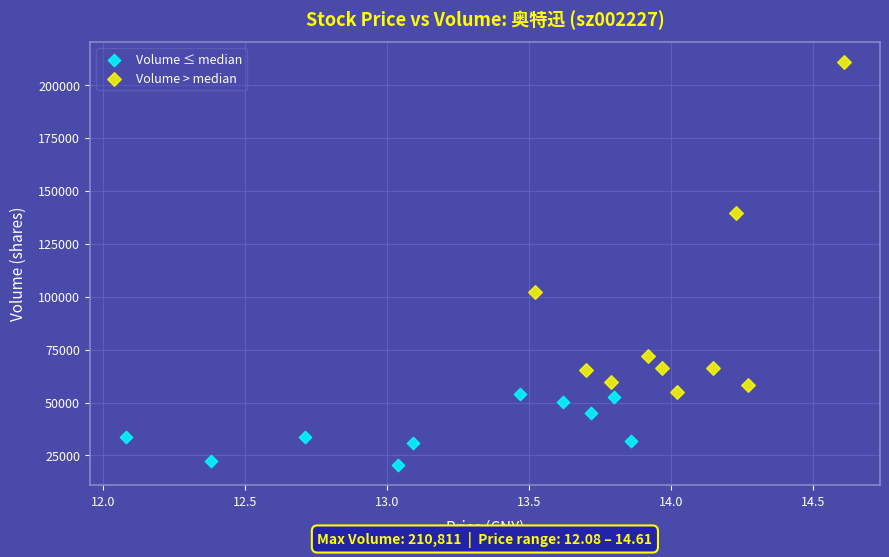

Which series contains the lowest Y value?

Volume ≤ median